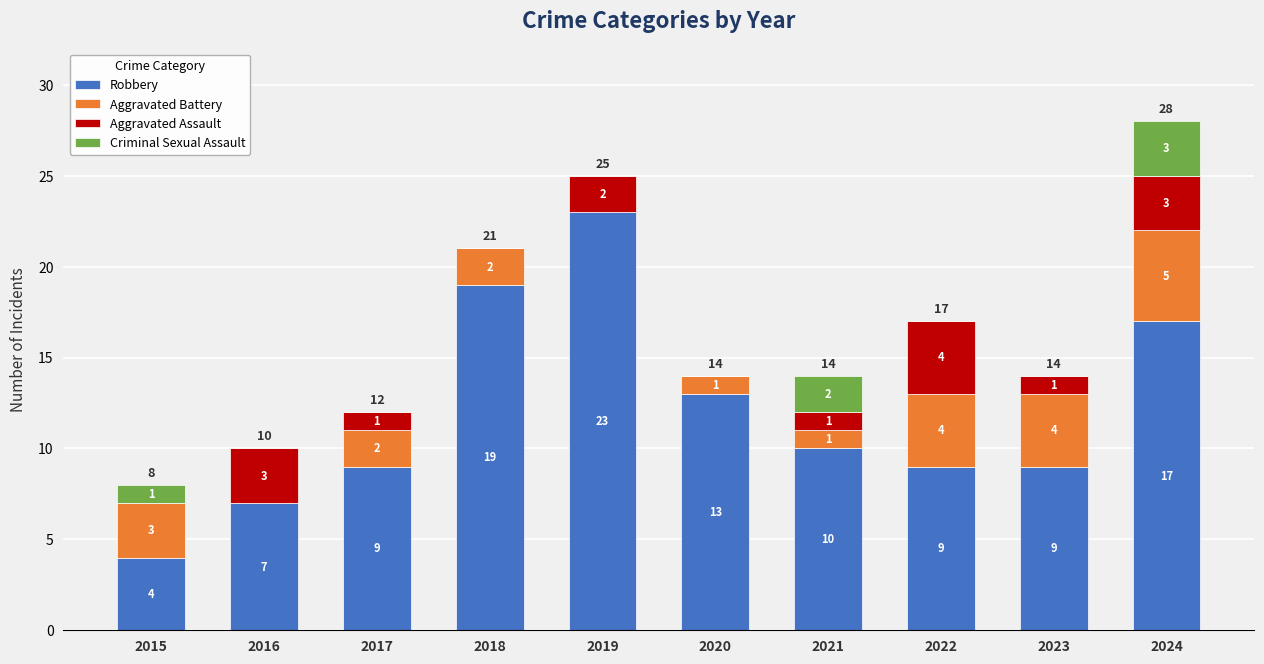

Reading left to right, transcribe the values for Robbery.

2015=4	2016=7	2017=9	2018=19	2019=23	2020=13	2021=10	2022=9	2023=9	2024=17